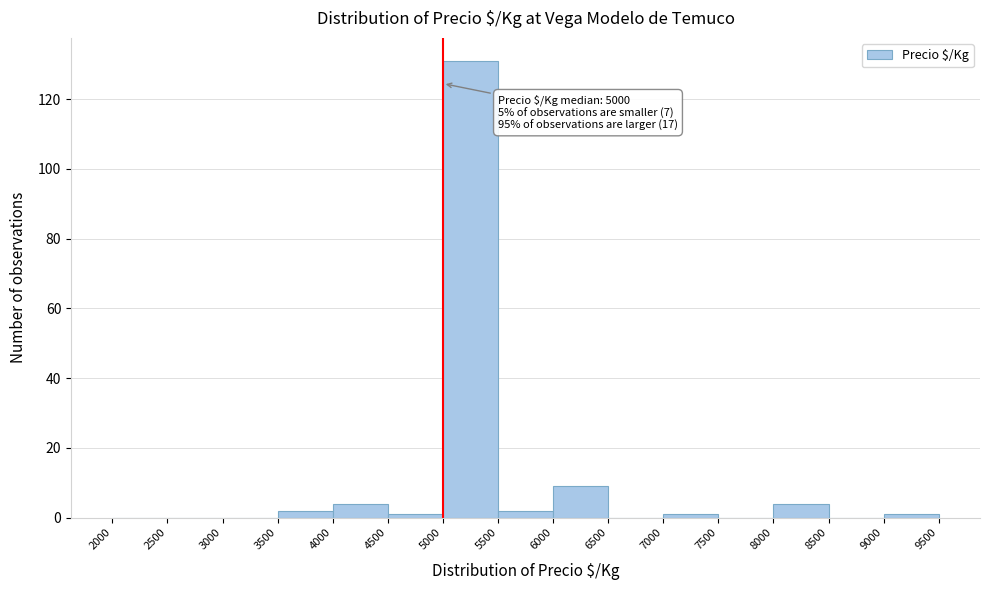

Which range on the x-axis has the tallest bar?

5000 to 5500